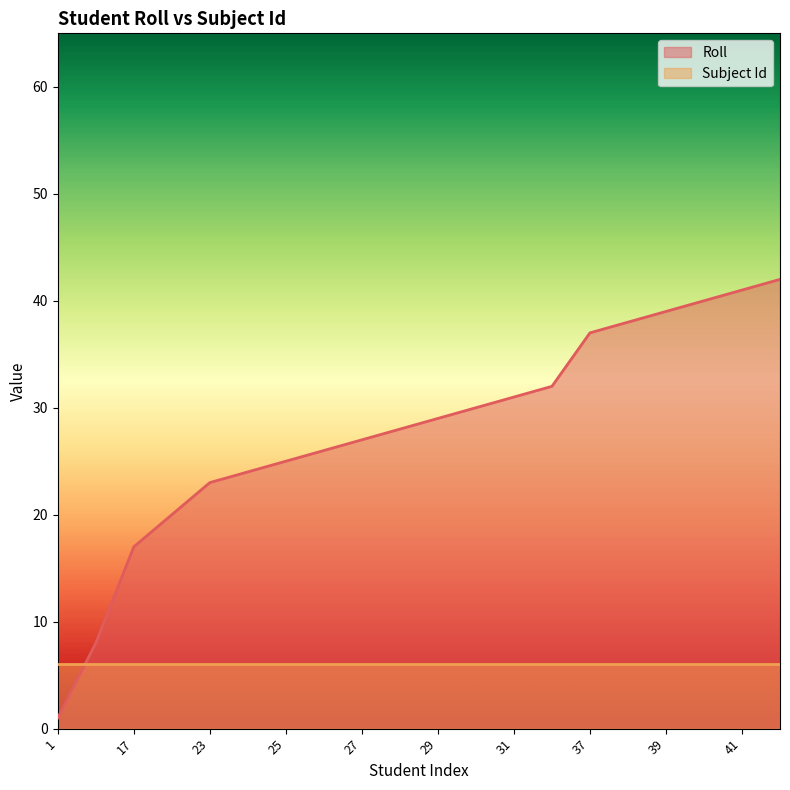

Reading left to right, extract all data points from this chart.

1=1	8=8	17=17	20=20	23=23	24=24	25=25	26=26	27=27	28=28	29=29	30=30	31=31	32=32	37=37	38=38	39=39	40=40	41=41	42=42